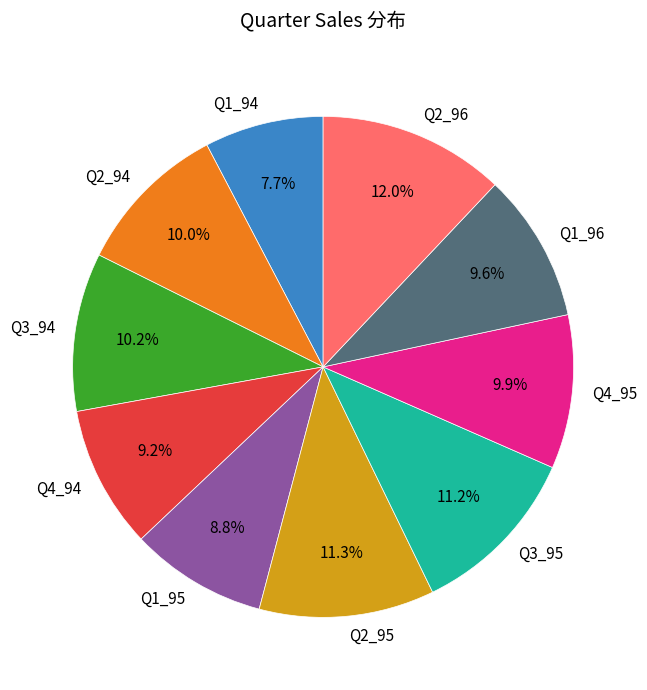

Which slice is the largest?

Q2_96